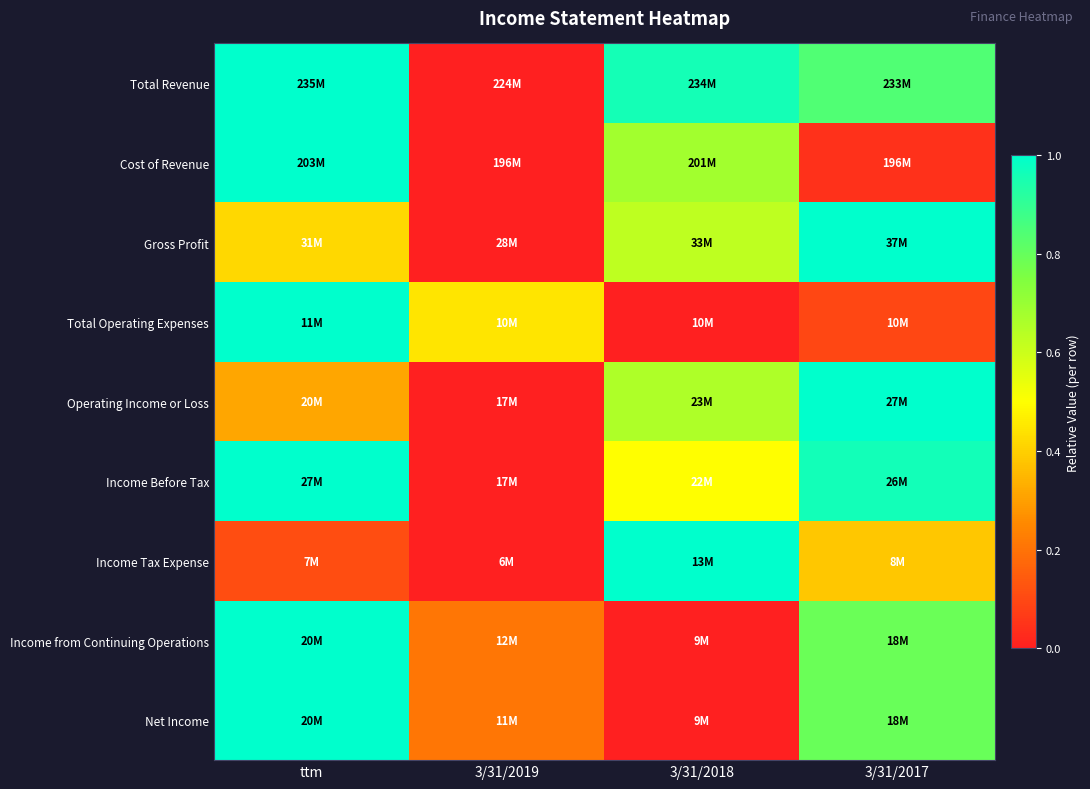

Which has a higher value, 3/31/2018 or ttm?

ttm